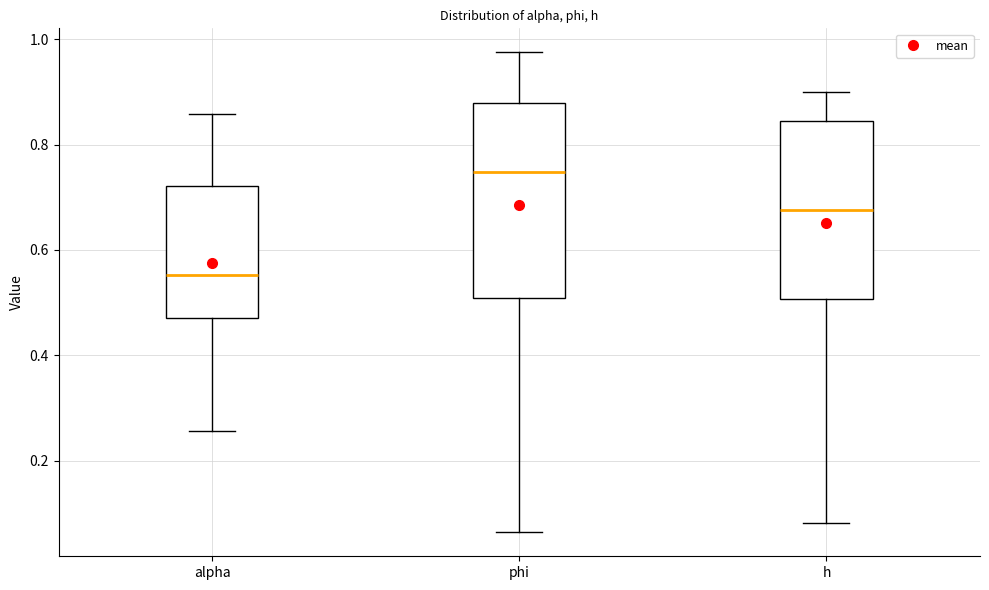

Comparing the boxes themselves (not the whiskers), which one is the tallest?

phi